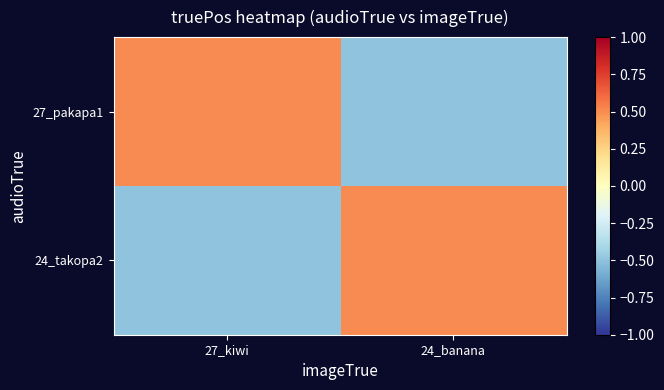

What is the greatest value displayed?

0.5